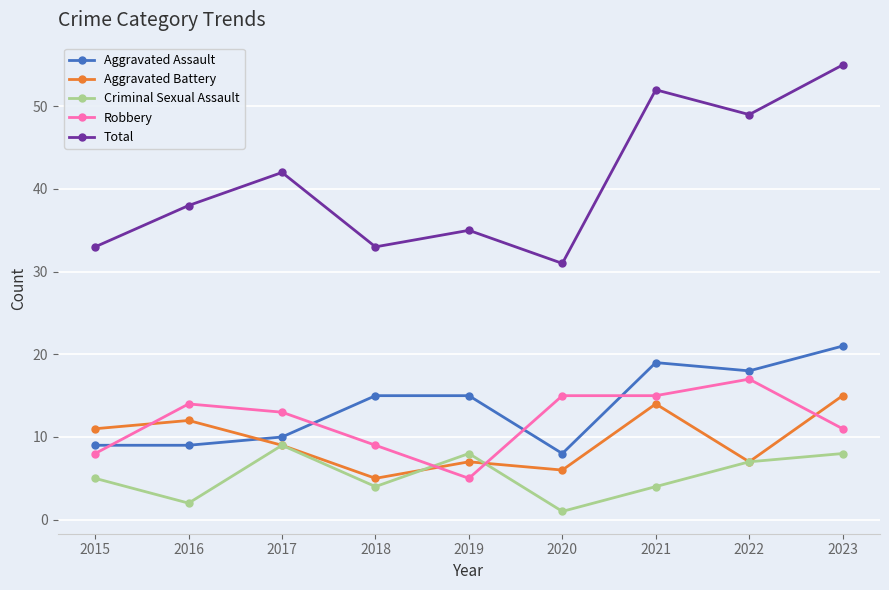

At which category does Criminal Sexual Assault reach its first local peak?

2017